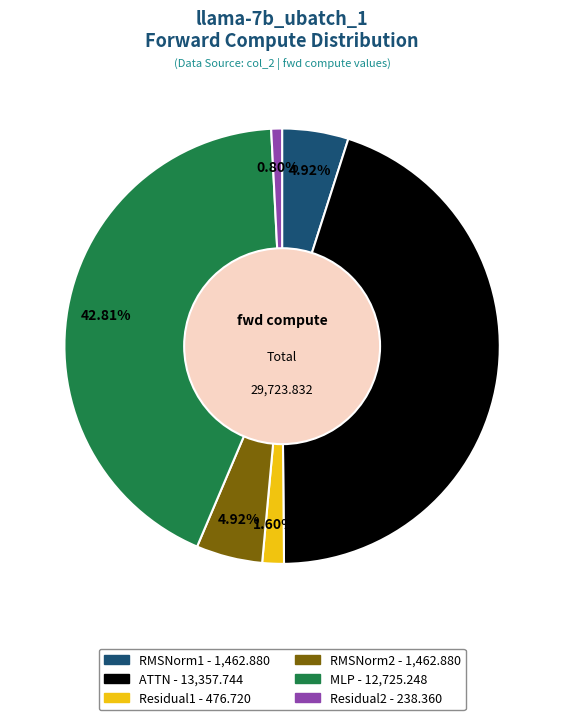

What percentage is NOT represented by ATTN?

55.1%